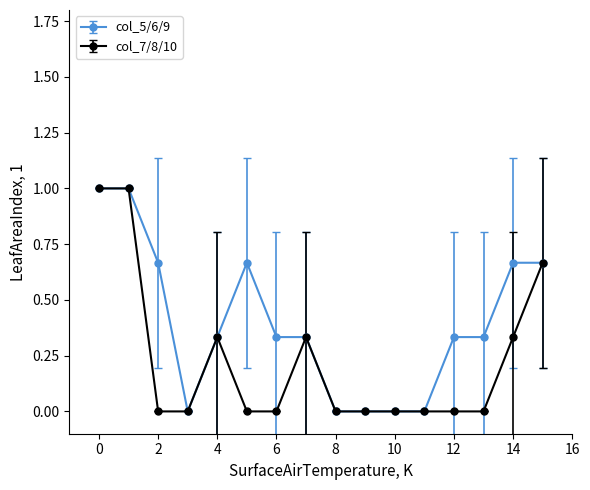

True or false: col_7/8/10 has more than 0 interior local peaks.

True